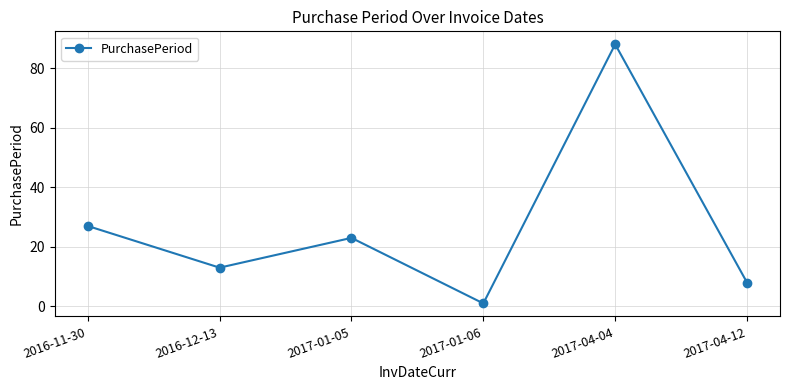

List the labels in order of value, smallest first.

2017-01-06, 2017-04-12, 2016-12-13, 2017-01-05, 2016-11-30, 2017-04-04